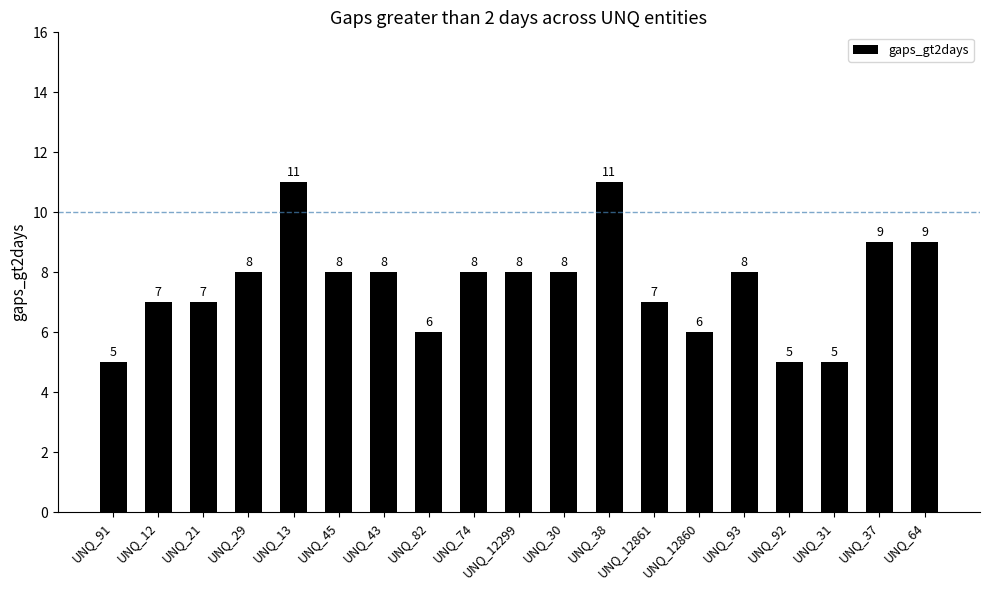

What is the average value?

8